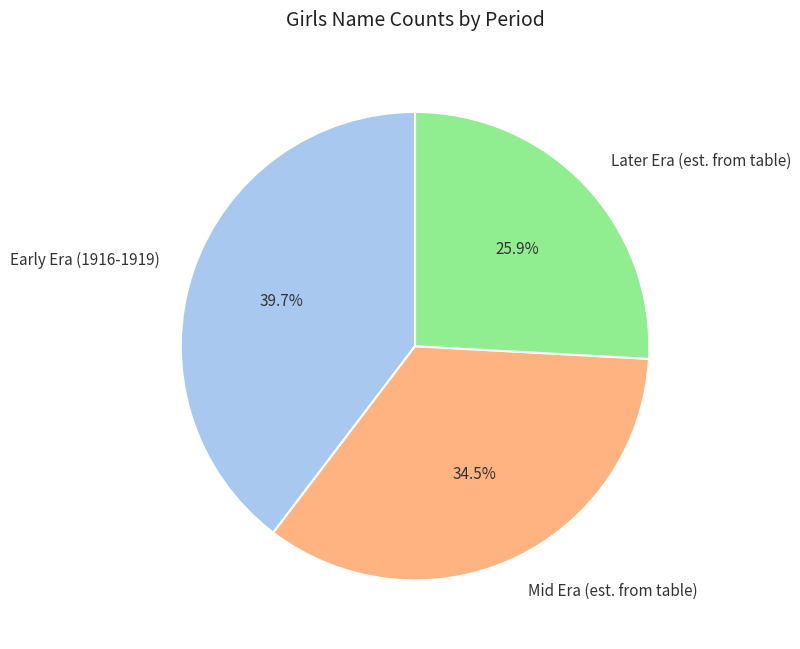

What is the largest slice in the pie chart?

Early Era (1916-1919)